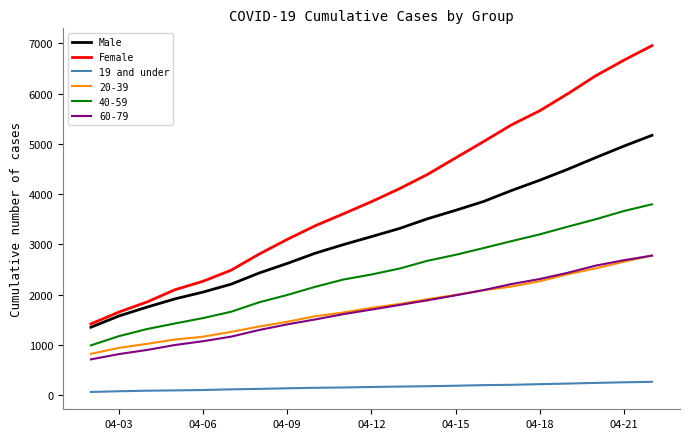

Which series has the largest total across all categories?

Female